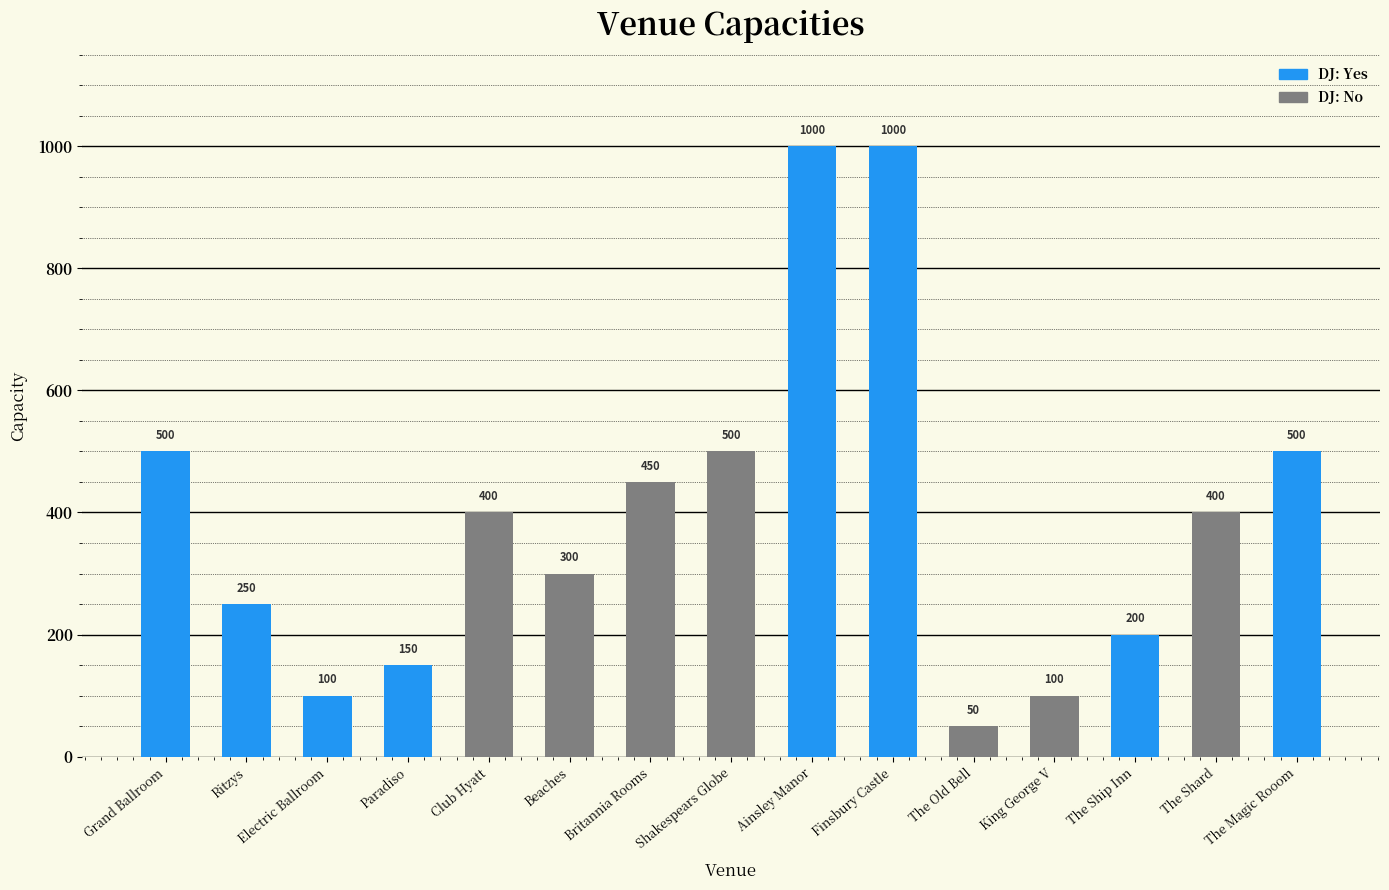

The value at The Magic Rooom is 500. True or false?

True